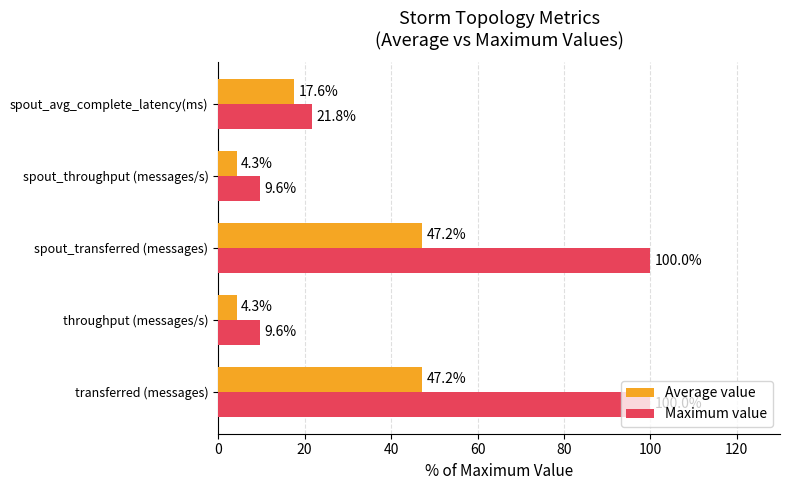

What is the minimum value shown in the chart?

4.3